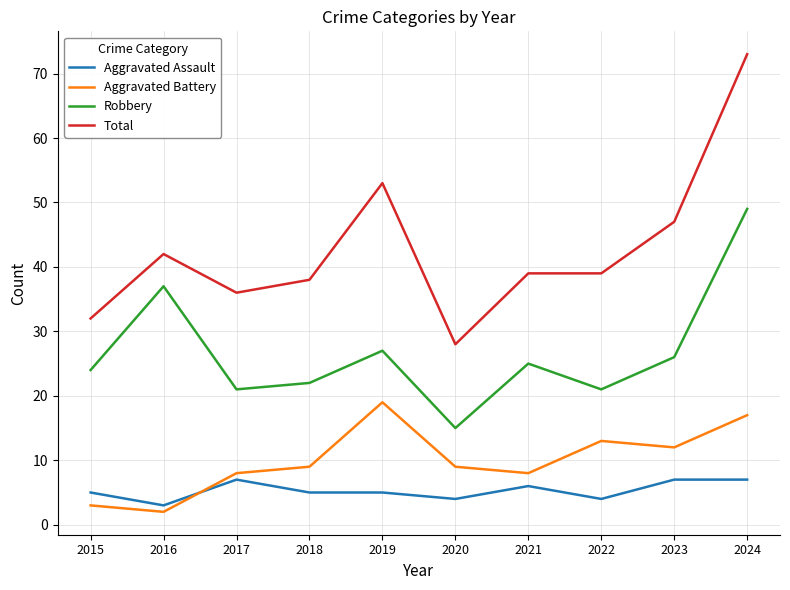

Rank the series at 2018 from highest to lowest value.

Total, Robbery, Aggravated Battery, Aggravated Assault